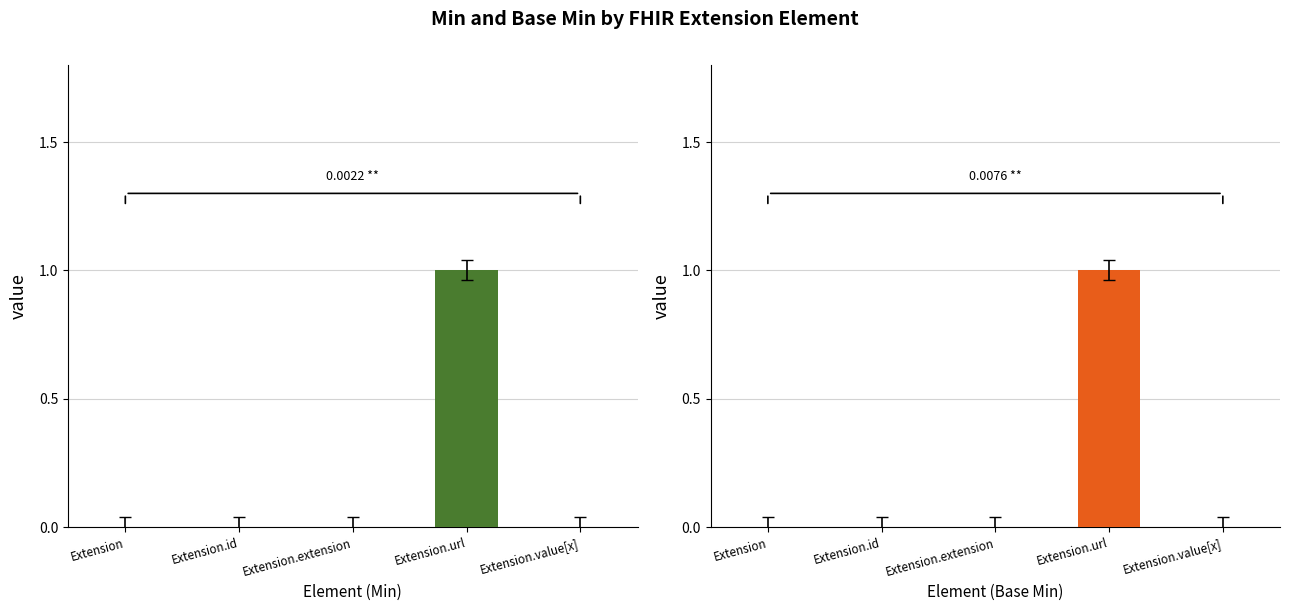

What is the maximum value shown in the chart?

1